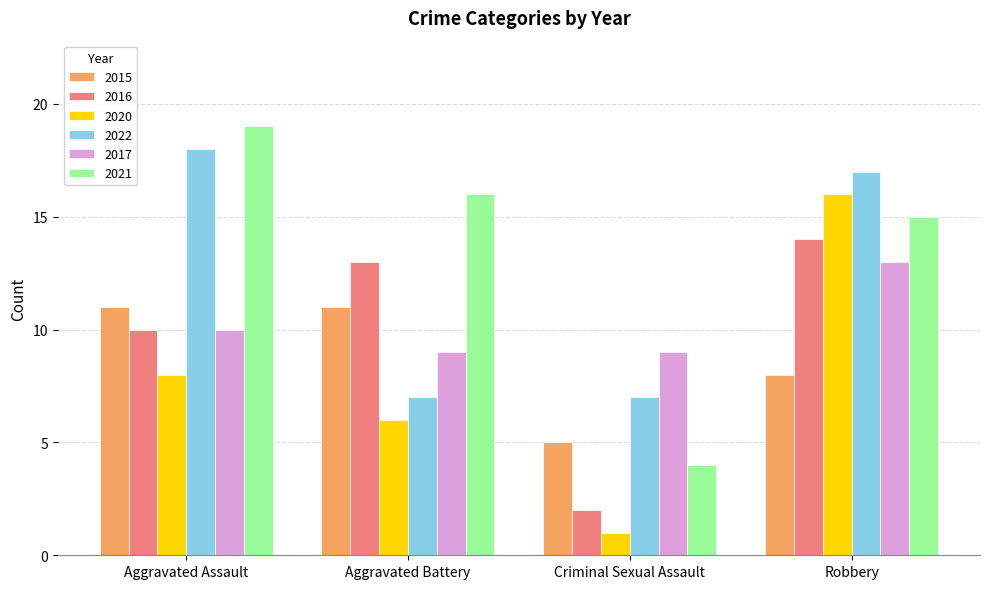

Reading right to left, extract all data points from this chart.

2015: Robbery=8	Criminal Sexual Assault=5	Aggravated Battery=11	Aggravated Assault=11
2016: Robbery=14	Criminal Sexual Assault=2	Aggravated Battery=13	Aggravated Assault=10
2020: Robbery=16	Criminal Sexual Assault=1	Aggravated Battery=6	Aggravated Assault=8
2022: Robbery=17	Criminal Sexual Assault=7	Aggravated Battery=7	Aggravated Assault=18
2017: Robbery=13	Criminal Sexual Assault=9	Aggravated Battery=9	Aggravated Assault=10
2021: Robbery=15	Criminal Sexual Assault=4	Aggravated Battery=16	Aggravated Assault=19